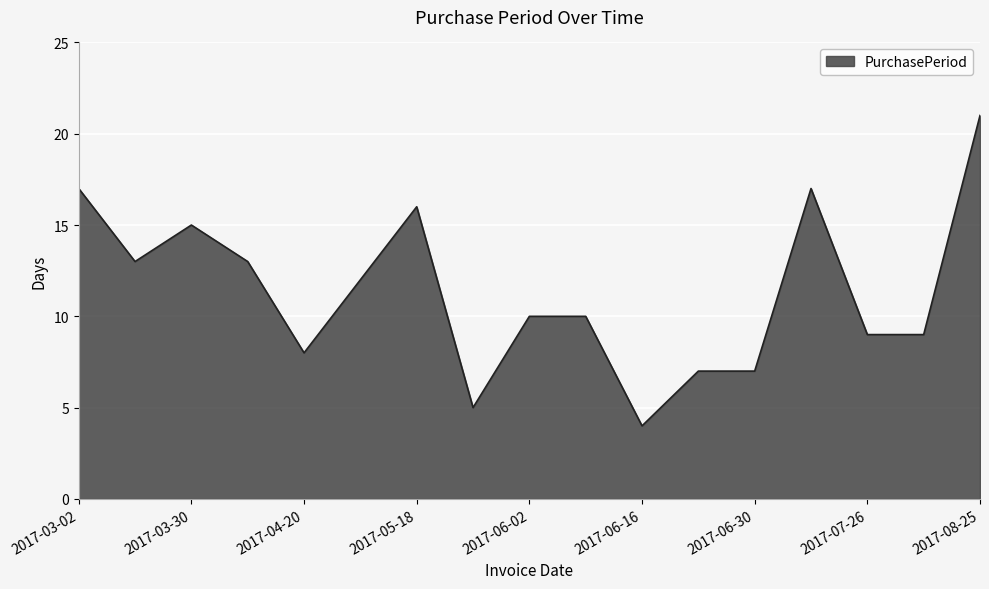

What is the minimum value shown in the chart?

4